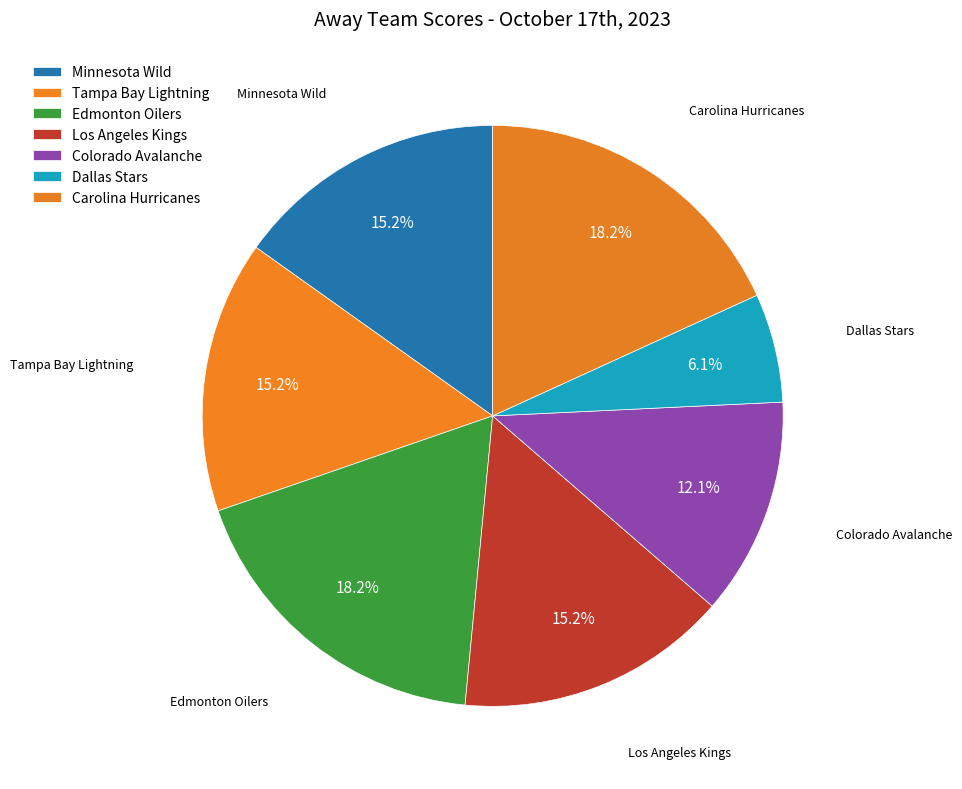

Is there any slice that represents more than half of the pie?

No